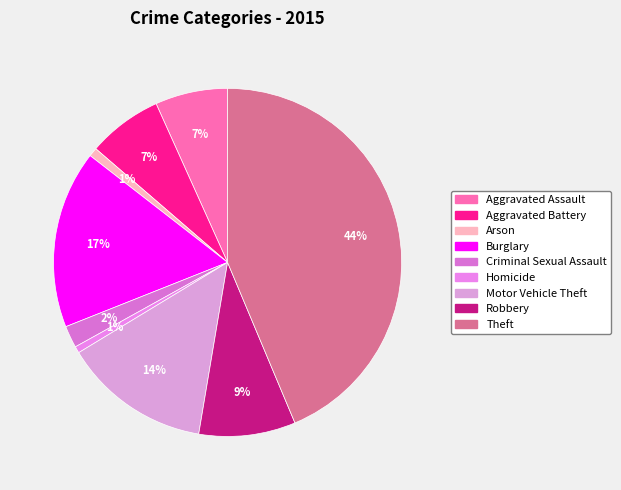

Which category has the biggest portion of the pie?

Theft